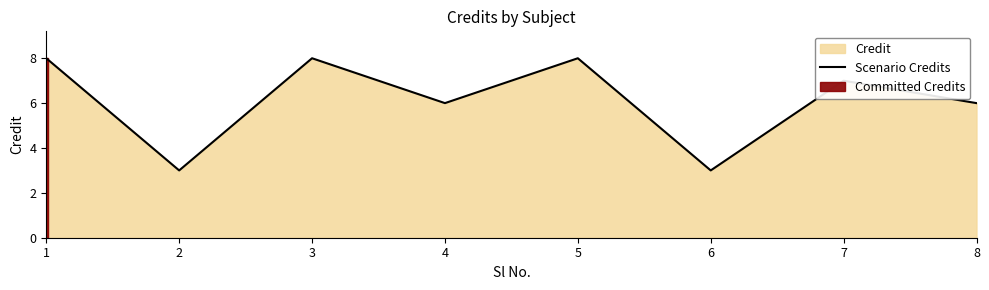

Approximately how many times larger is the value at 2 compared to 4?

0.5